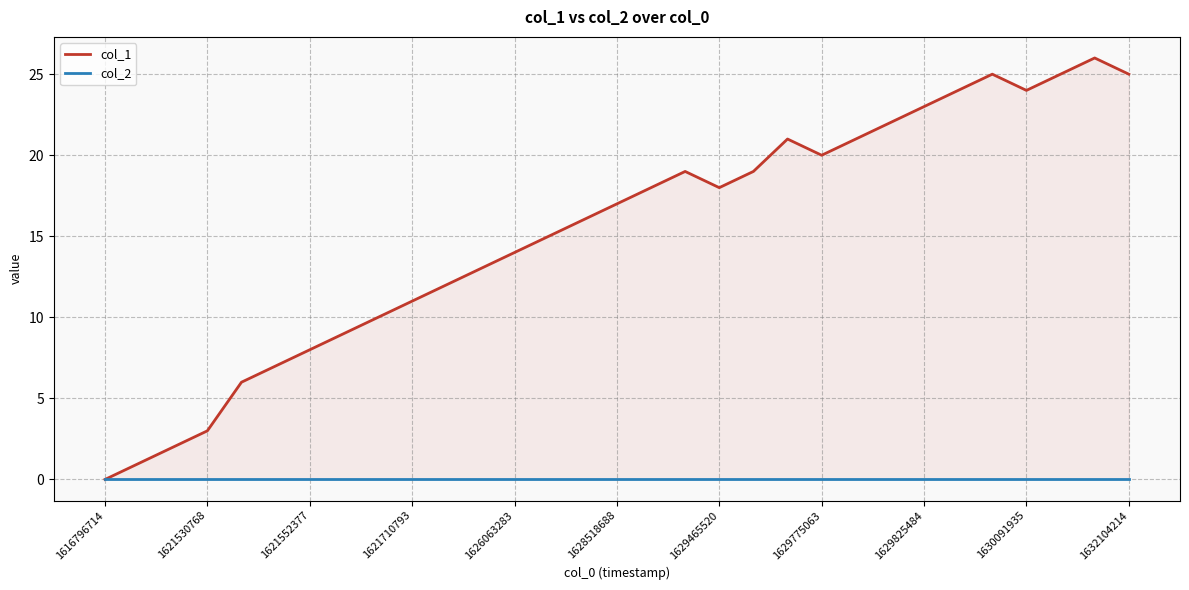

True or false: col_1 and col_2 cross at least once.

False